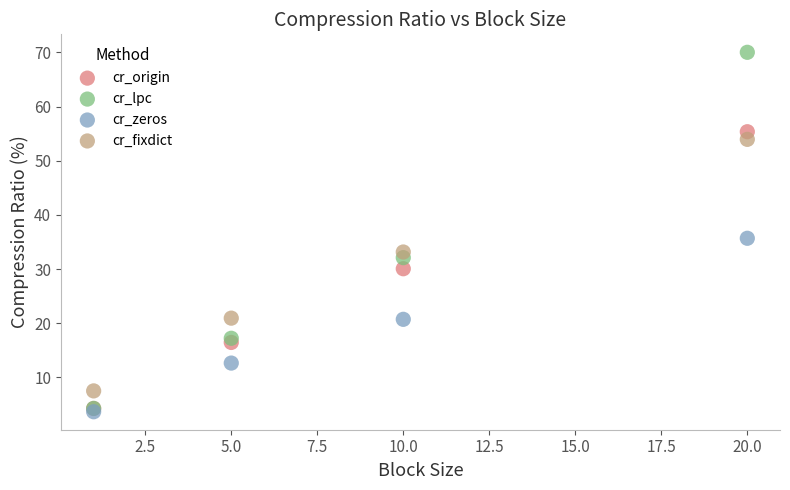

In the cr_lpc series, what Y value is closest to 37?

32.1